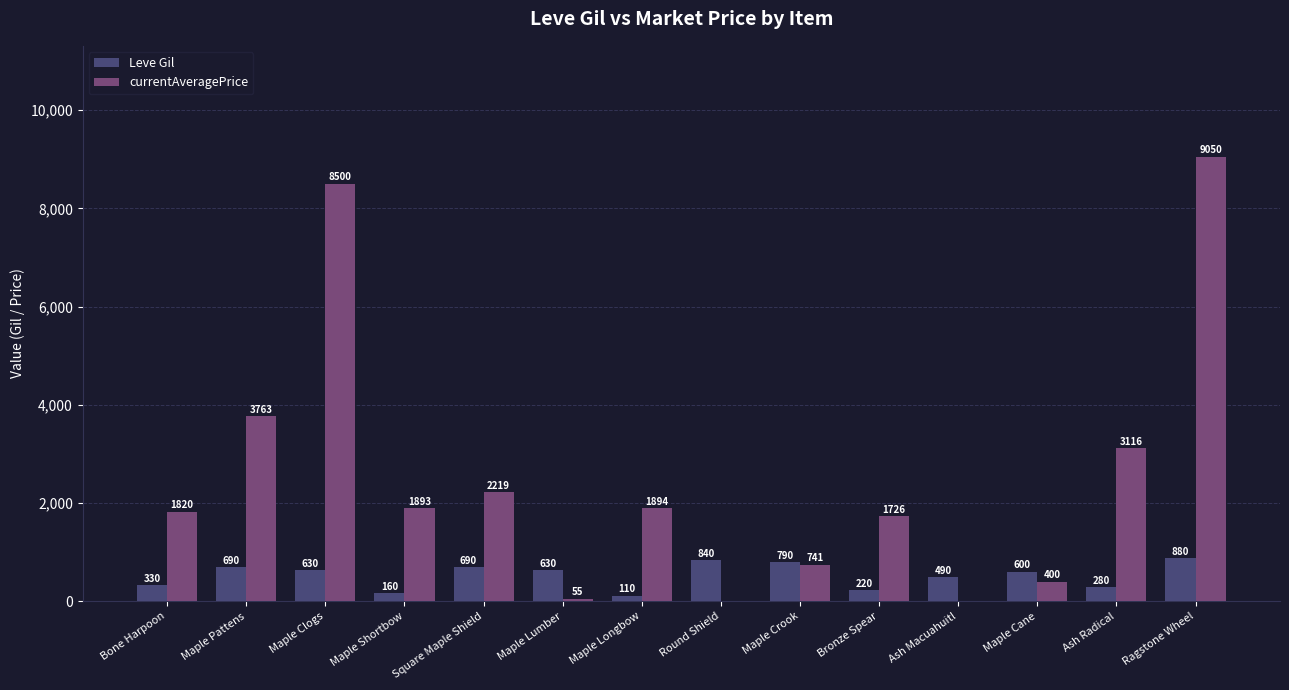

How many categories are shown in the chart?

14